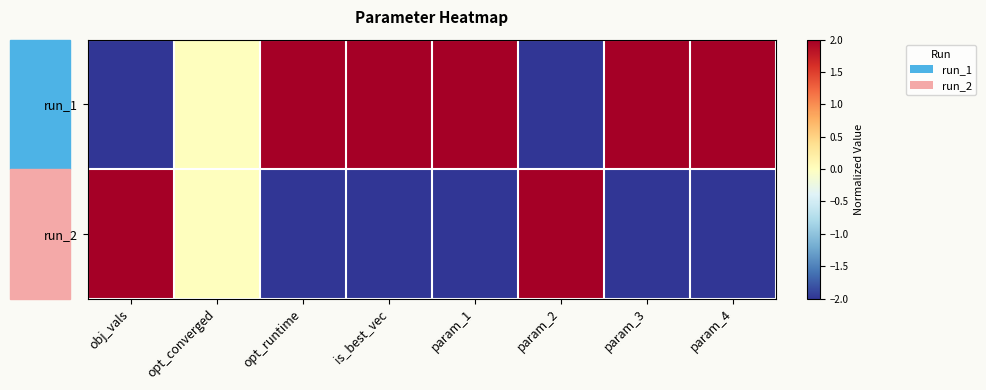

Rank the series at obj_vals from highest to lowest value.

run_2, run_1